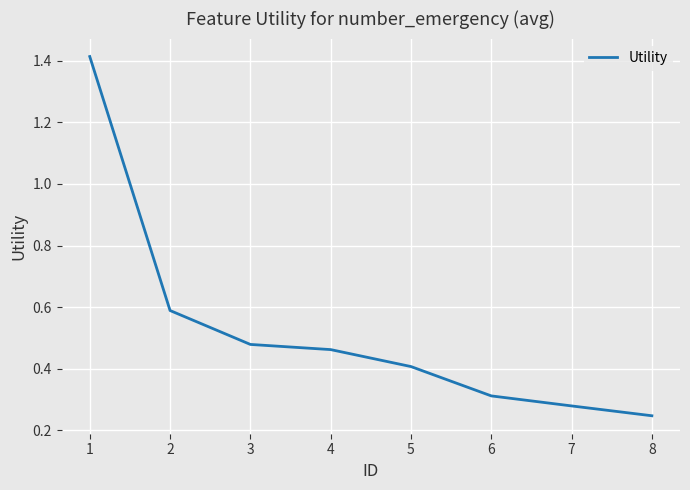

What is the sum of all values?

4.2